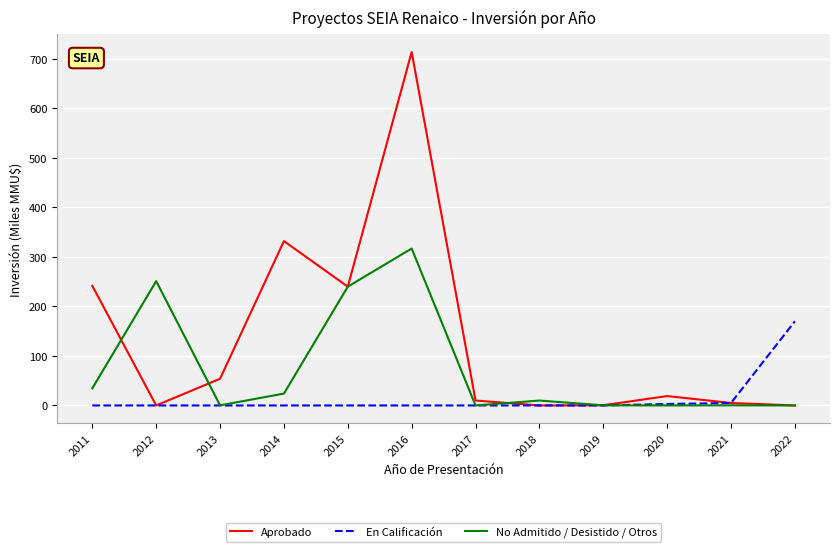

What is the difference between the highest and lowest values at 2022?

170.0